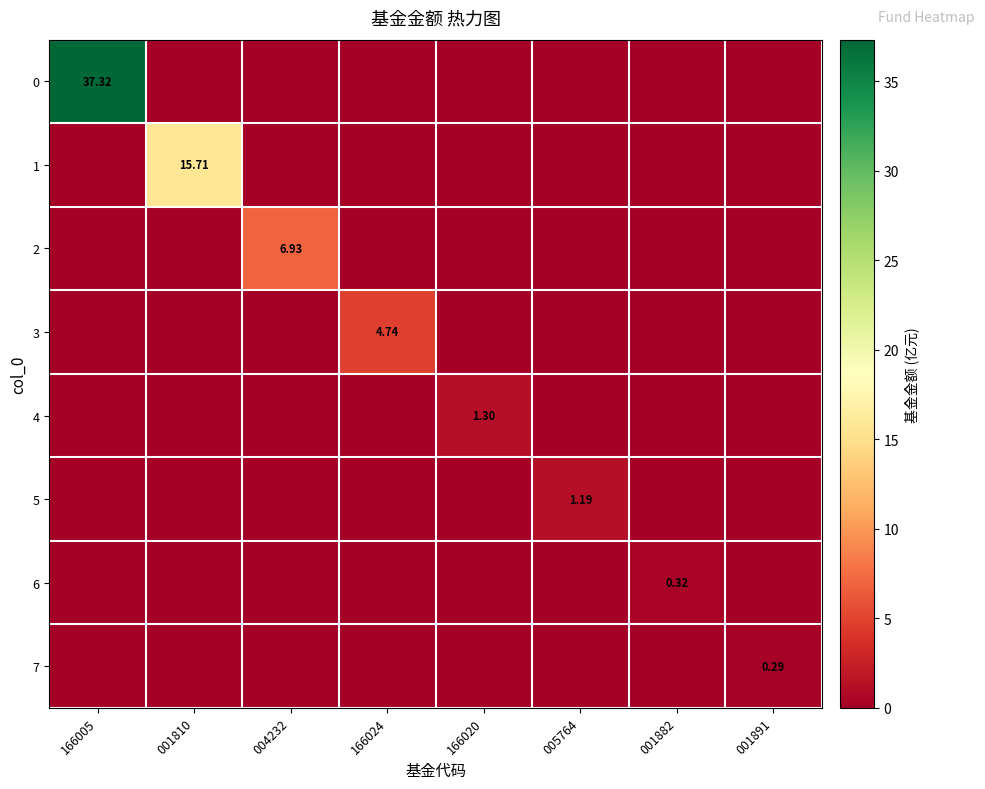

Between 166024 and 001882, which is larger?

166024